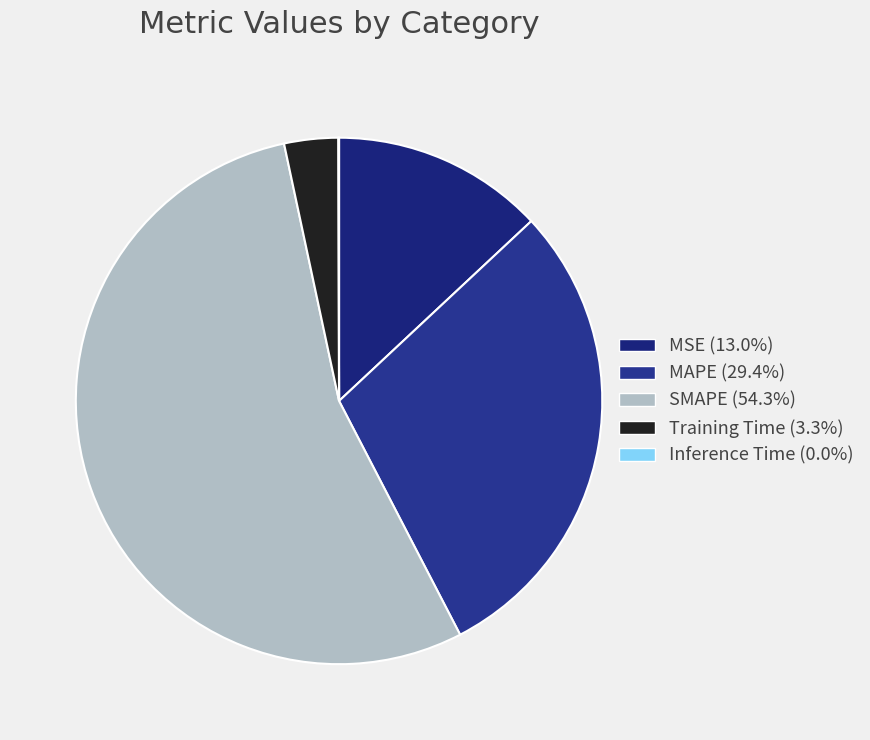

Between MSE and Training Time, which is larger?

MSE